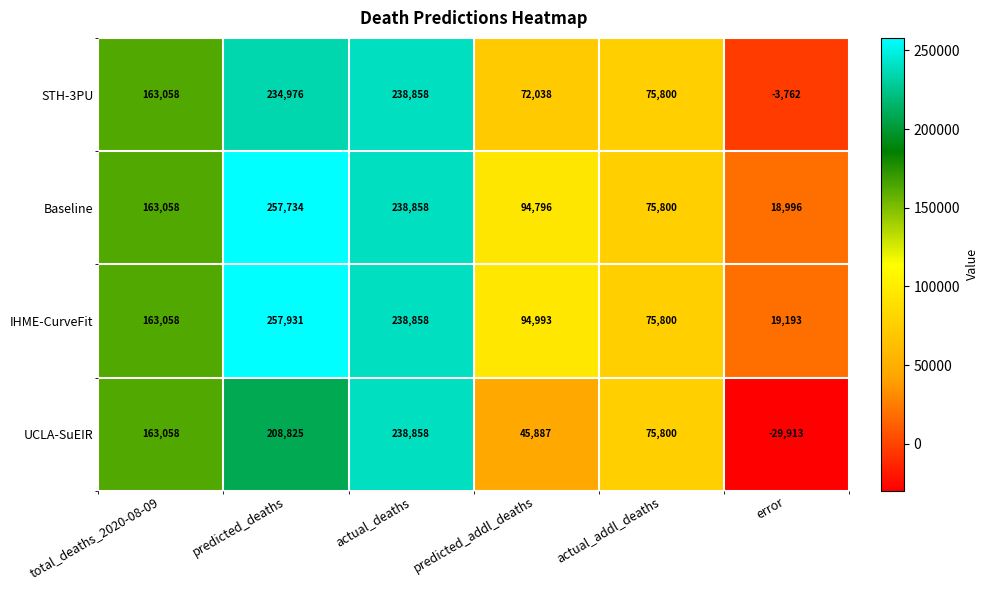

Between total_deaths_2020-08-09 and predicted_deaths, which series saw the biggest shift?

IHME-CurveFit